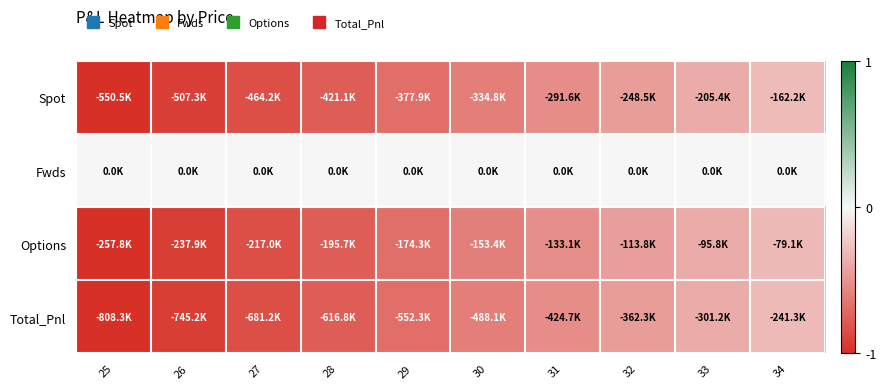

Reading right to left, transcribe all the data shown in this chart.

Spot: 34=-0.3	33=-0.4	32=-0.5	31=-0.5	30=-0.6	29=-0.7	28=-0.8	27=-0.8	26=-0.9	25=-1.0
Fwds: 34=0.0	33=0.0	32=0.0	31=0.0	30=0.0	29=0.0	28=0.0	27=0.0	26=0.0	25=0.0
Options: 34=-0.3	33=-0.4	32=-0.4	31=-0.5	30=-0.6	29=-0.7	28=-0.8	27=-0.8	26=-0.9	25=-1.0
Total_Pnl: 34=-0.3	33=-0.4	32=-0.4	31=-0.5	30=-0.6	29=-0.7	28=-0.8	27=-0.8	26=-0.9	25=-1.0